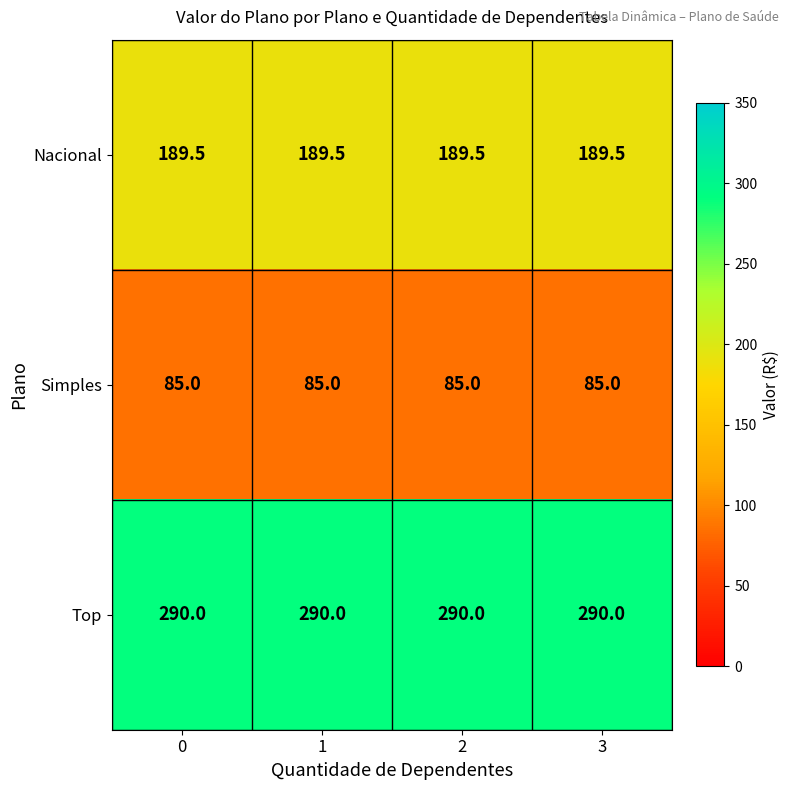

Rank the series at 2 from lowest to highest value.

Simples, Nacional, Top